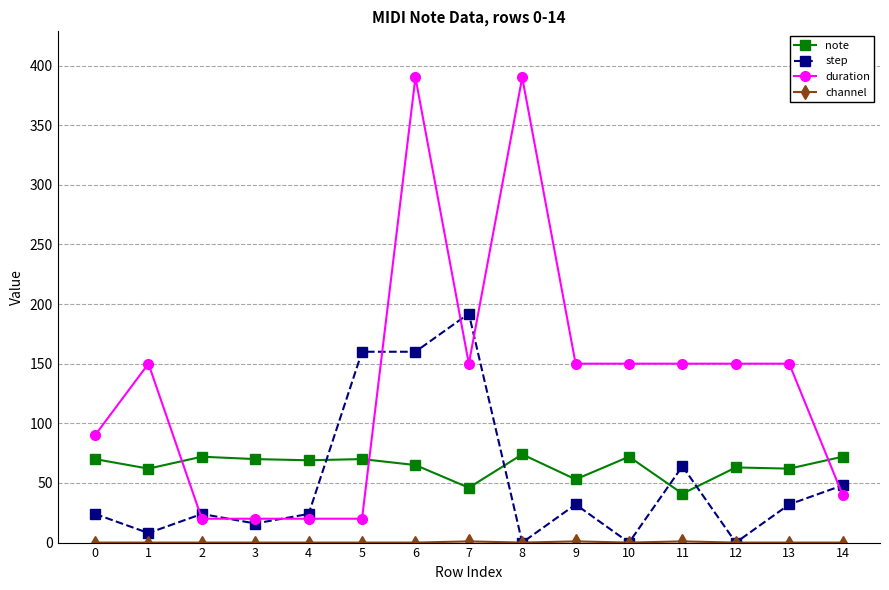

After their last crossing, which series has the higher values: note or duration?

note